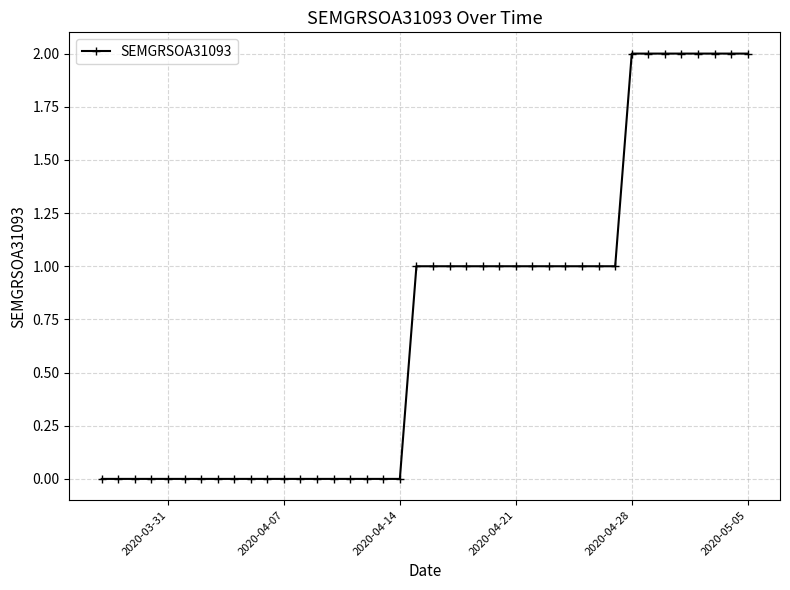

How many categories are shown in the chart?

40